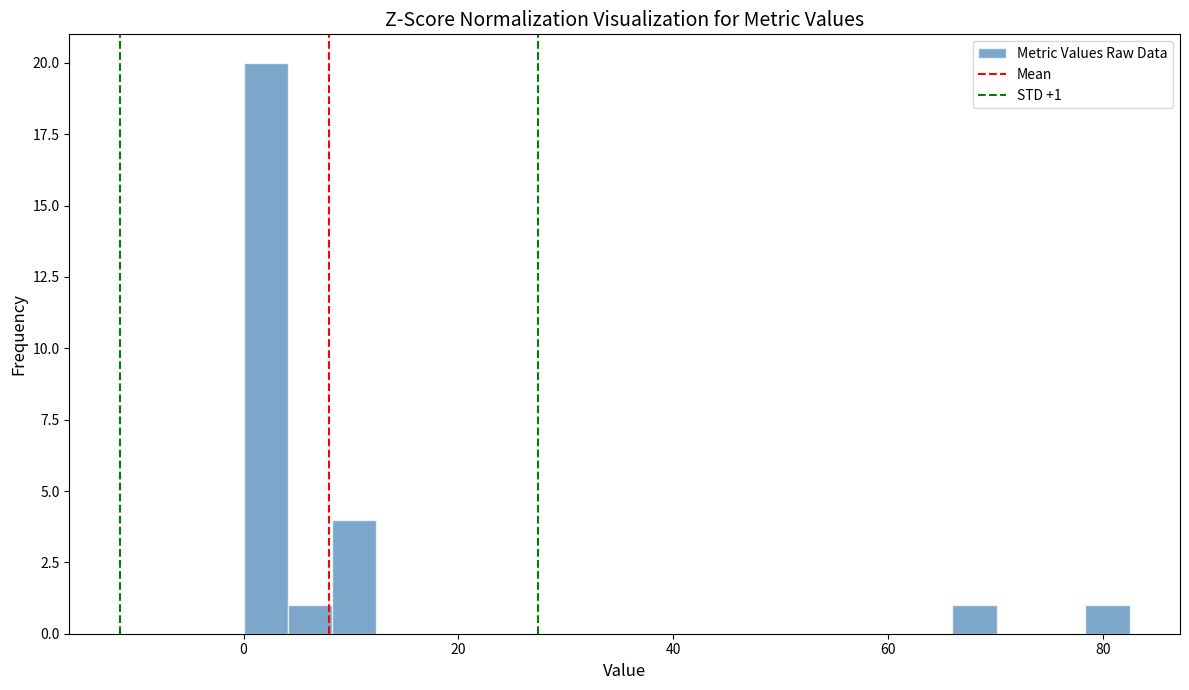

Around what value on the x-axis is the tallest bar? Give the approximate position of its centre, as read against the axis.

2